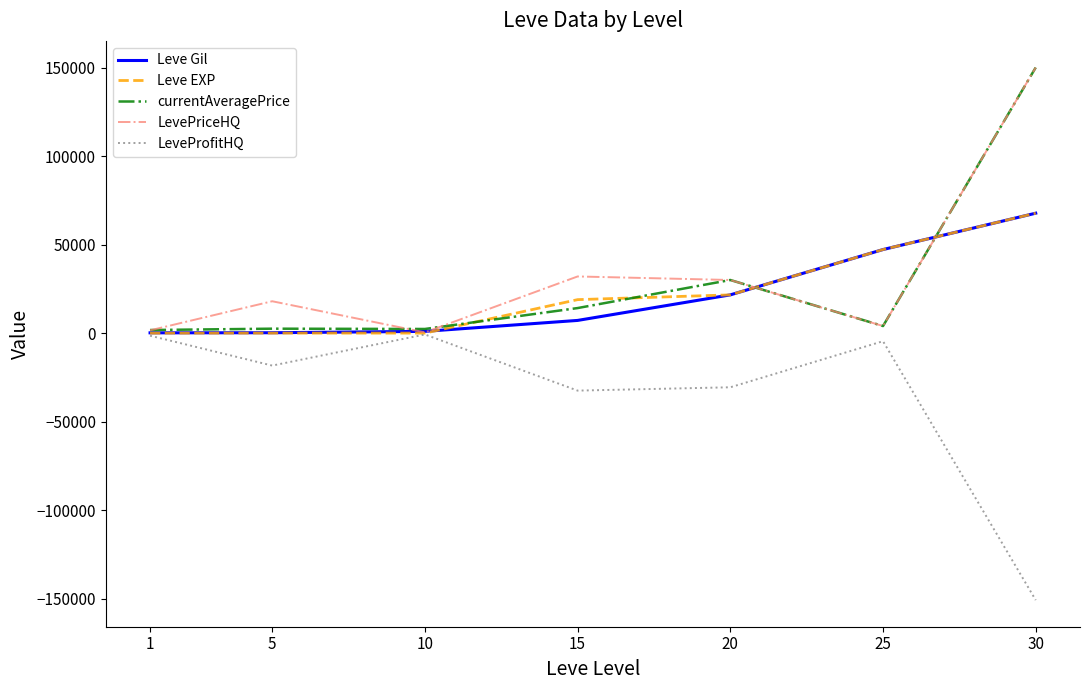

What is the minimum value shown in the chart?

-150776